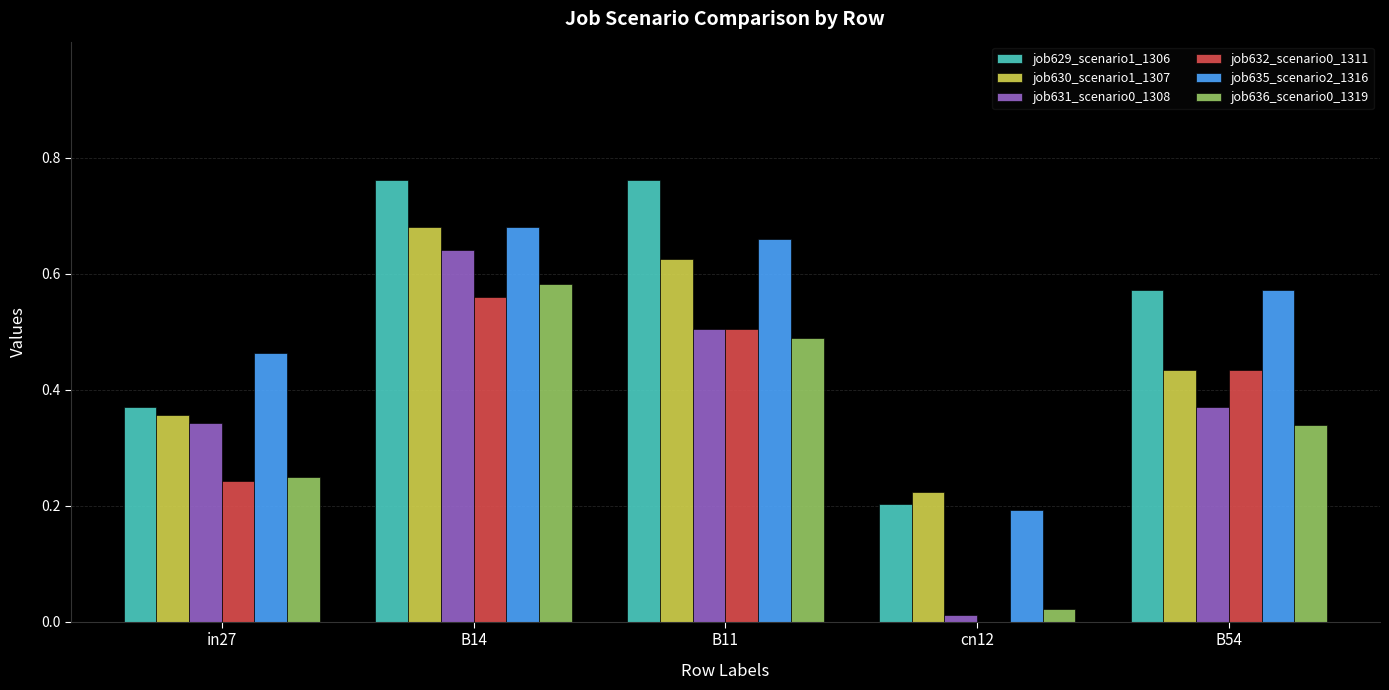

True or false: job635_scenario2_1316 has a value of 1.1 at B11.

False